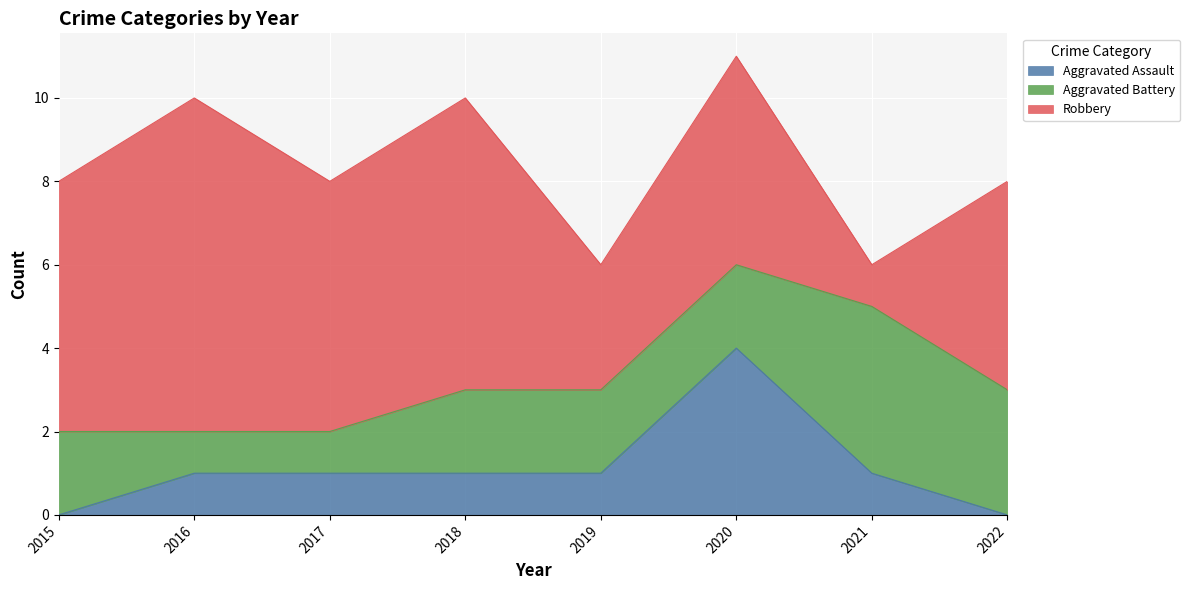

Between 2021 and 2019, which is larger?

2021